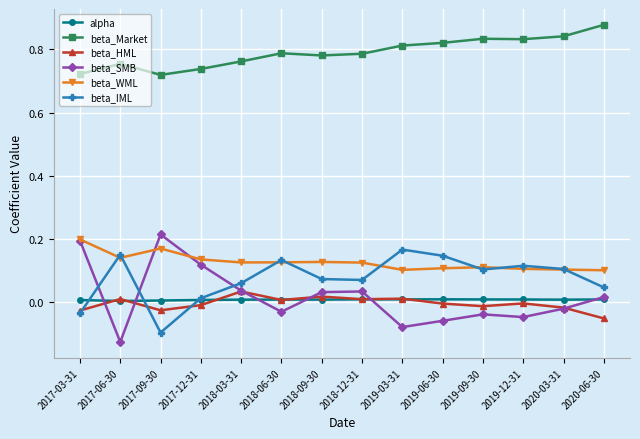

Which series has the largest range (max minus min)?

beta_SMB